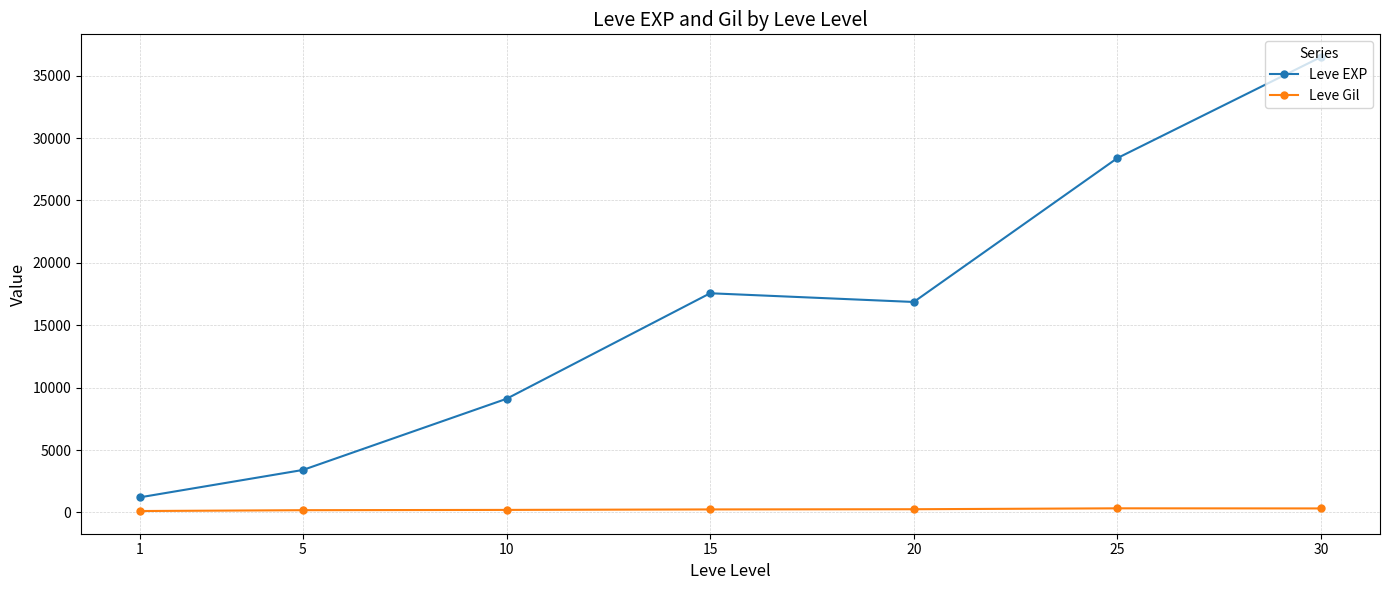

True or false: Leve Gil has more than 0 points higher than both neighbors.

True